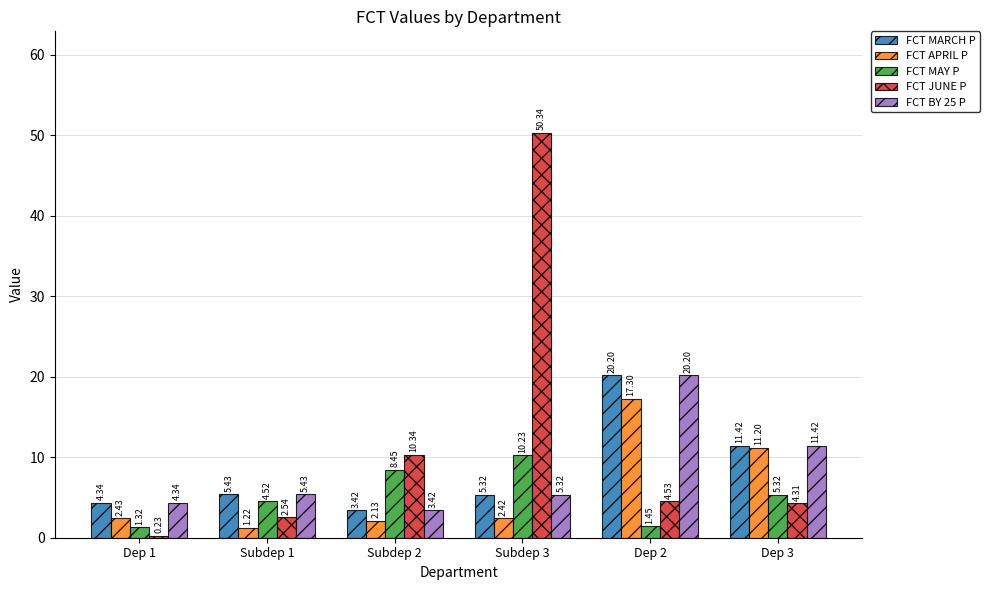

How many values in the FCT JUNE P series exceed 4?

4